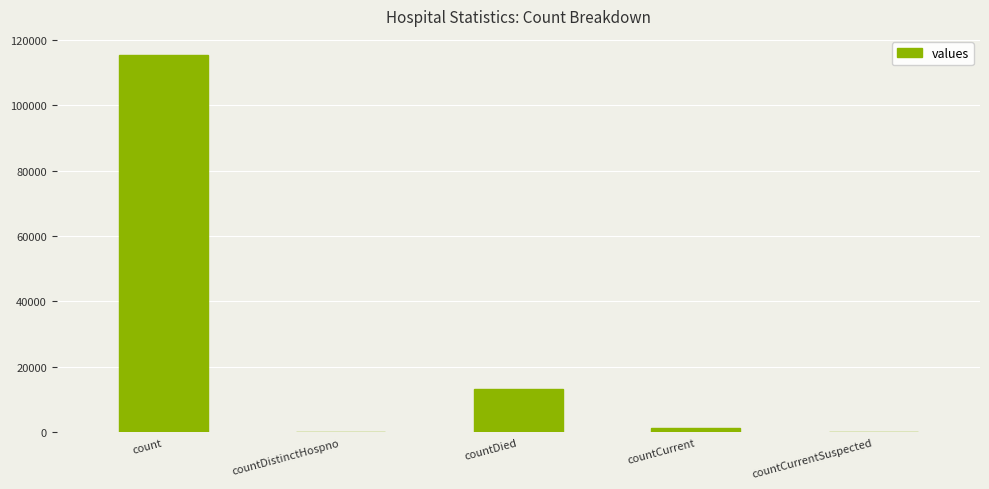

What is the sum of all values?

130105